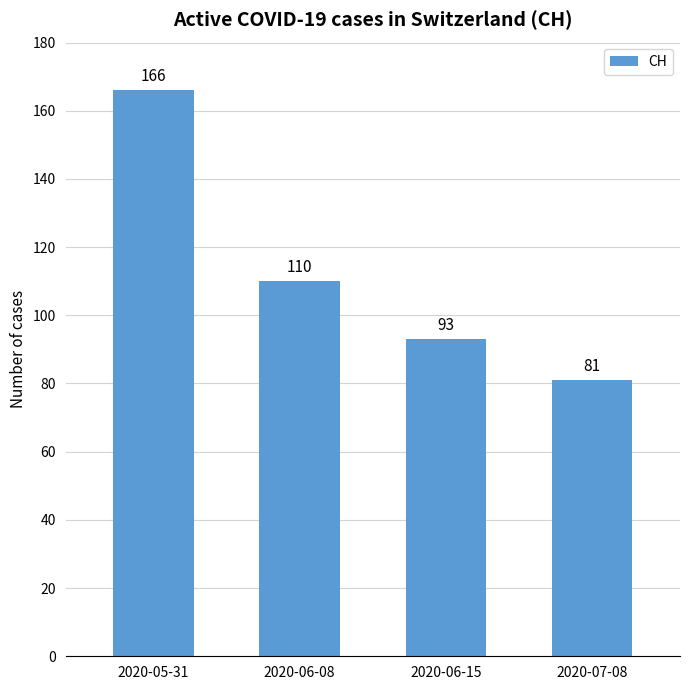

At which label is the value closest to 123?

2020-06-08